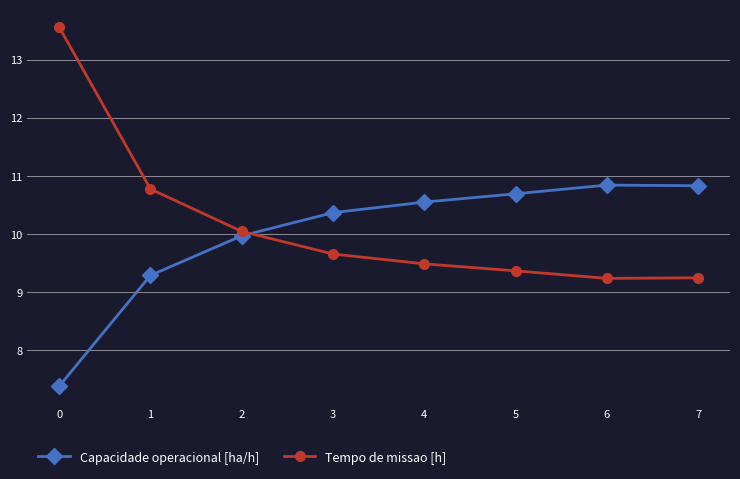

Read the Capacidade operacional [ha/h] value at 3.

10.4